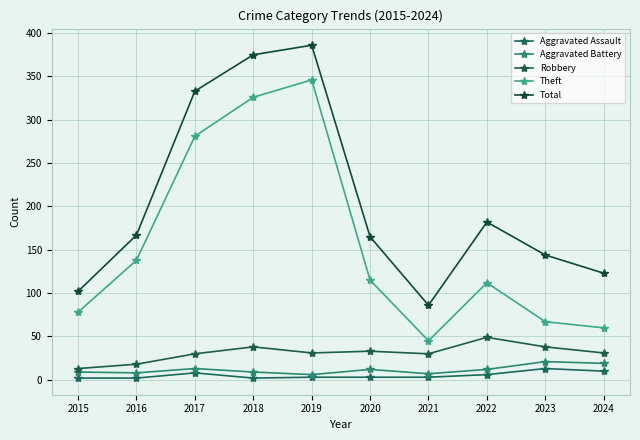

True or false: Robbery and Aggravated Battery cross at least once.

False